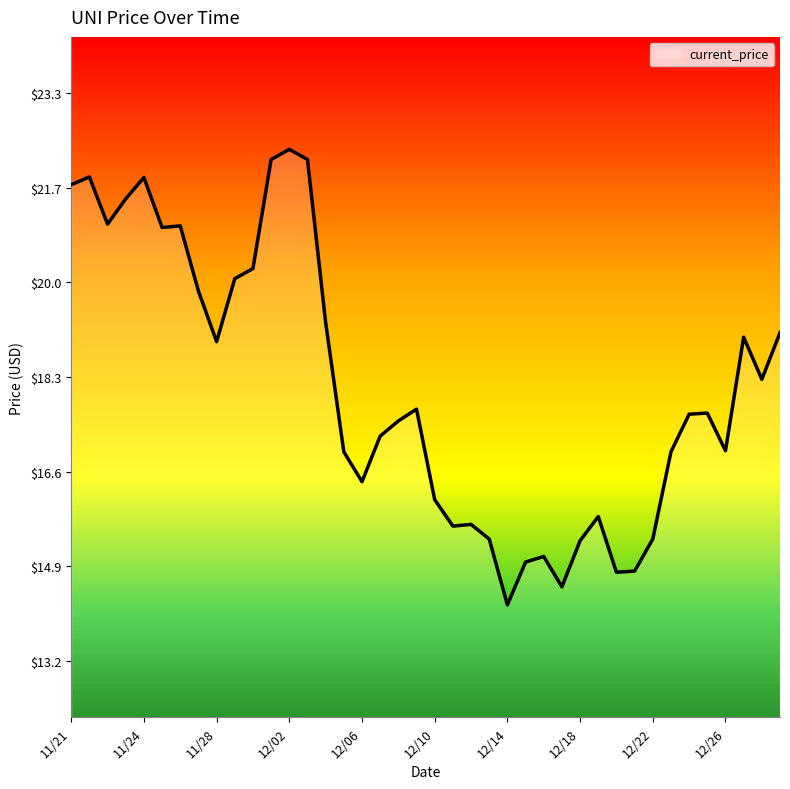

What is the difference between the maximum and minimum values?

8.1